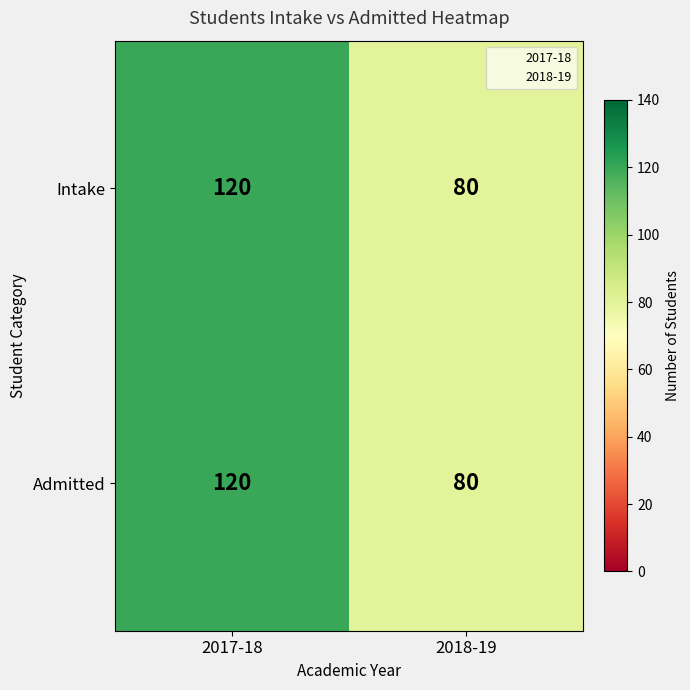

How many categories are shown in the chart?

2